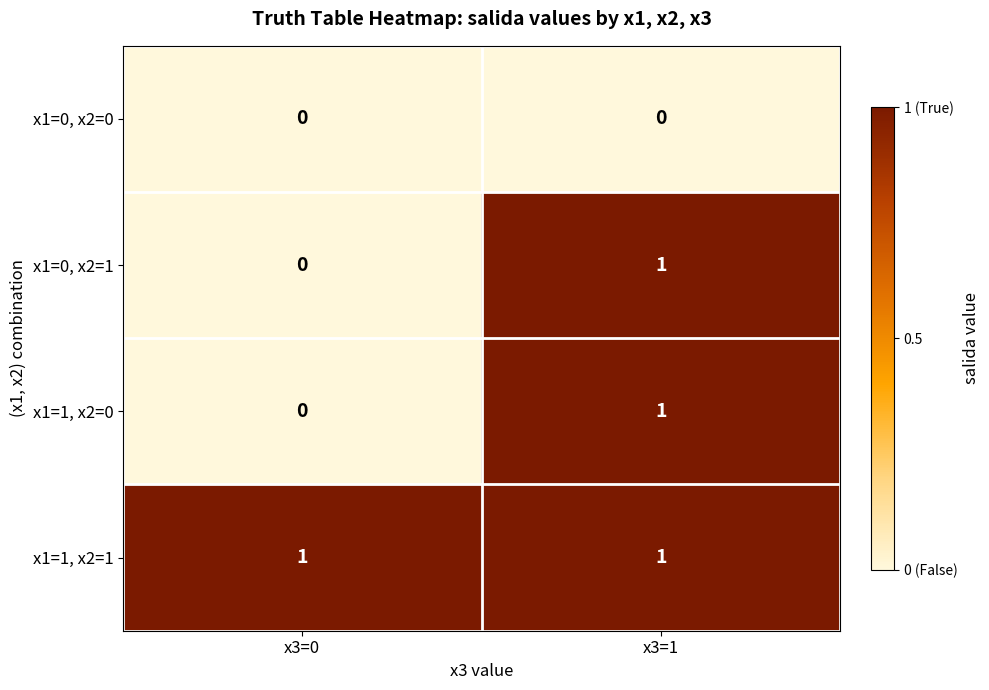

Count the number of data series in this chart.

4